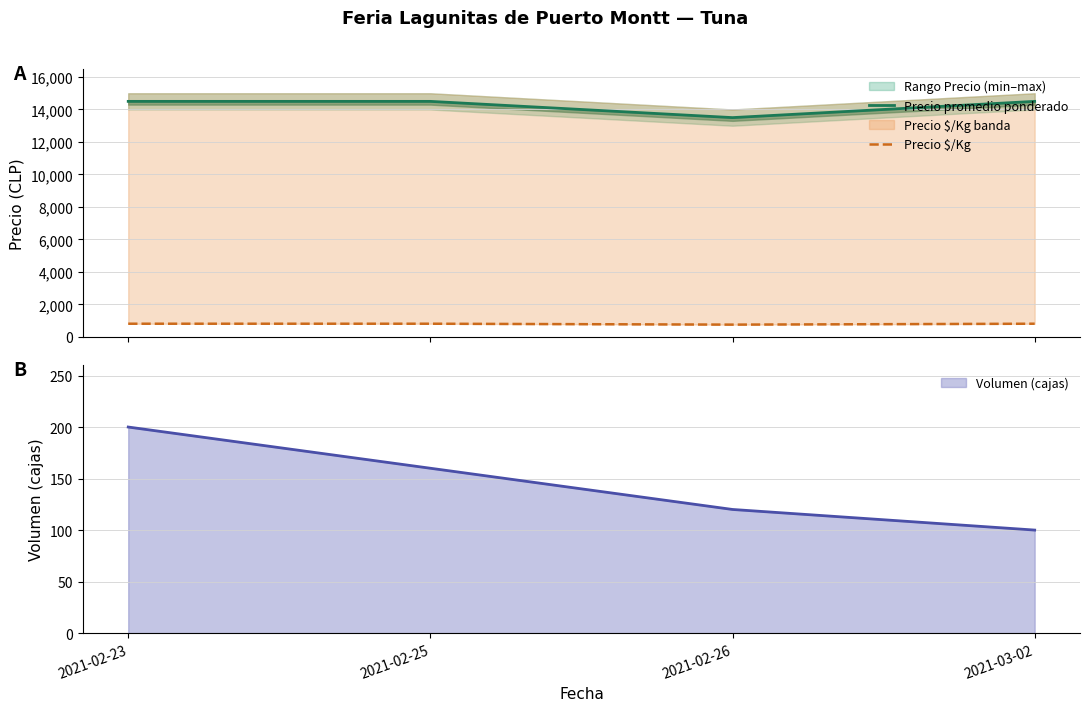

Which category has the lowest value in the Precio promedio ponderado series?

2021-02-26